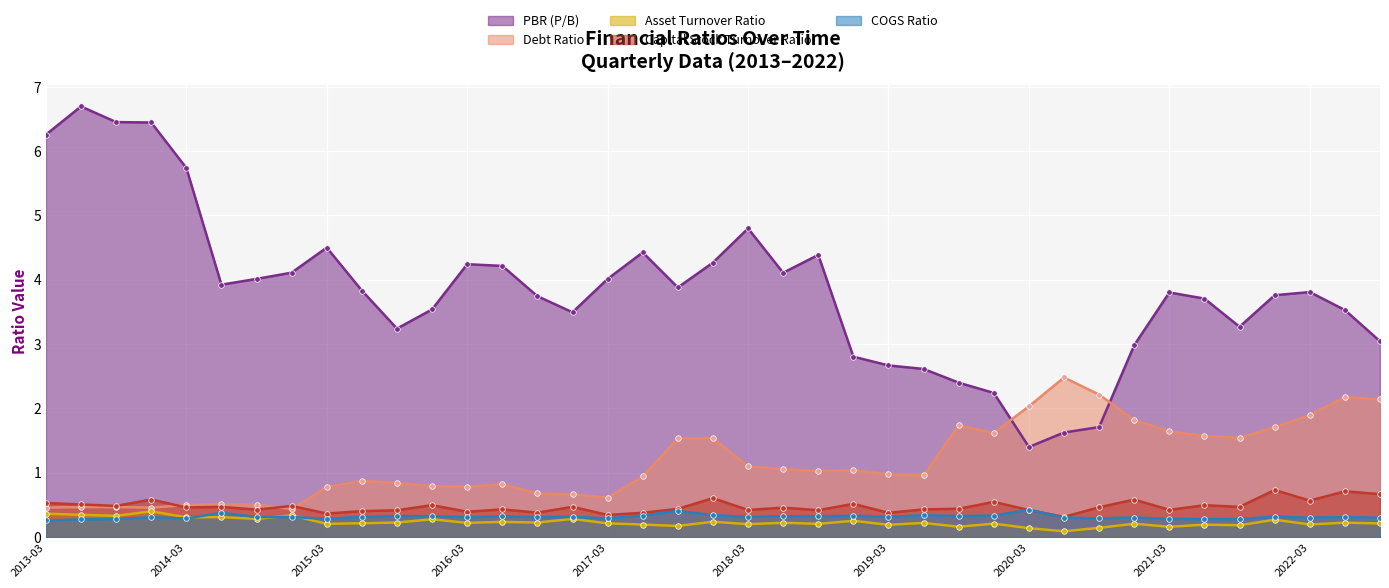

How many lines are shown in the chart?

5